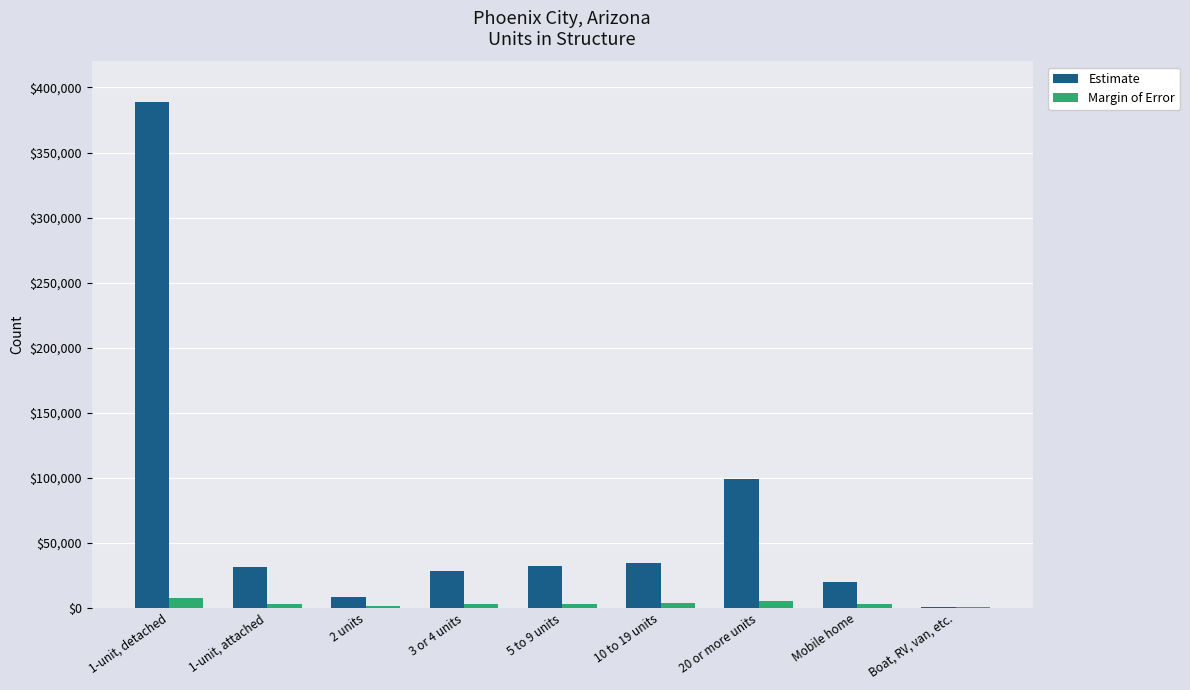

How many series are shown in this chart?

2